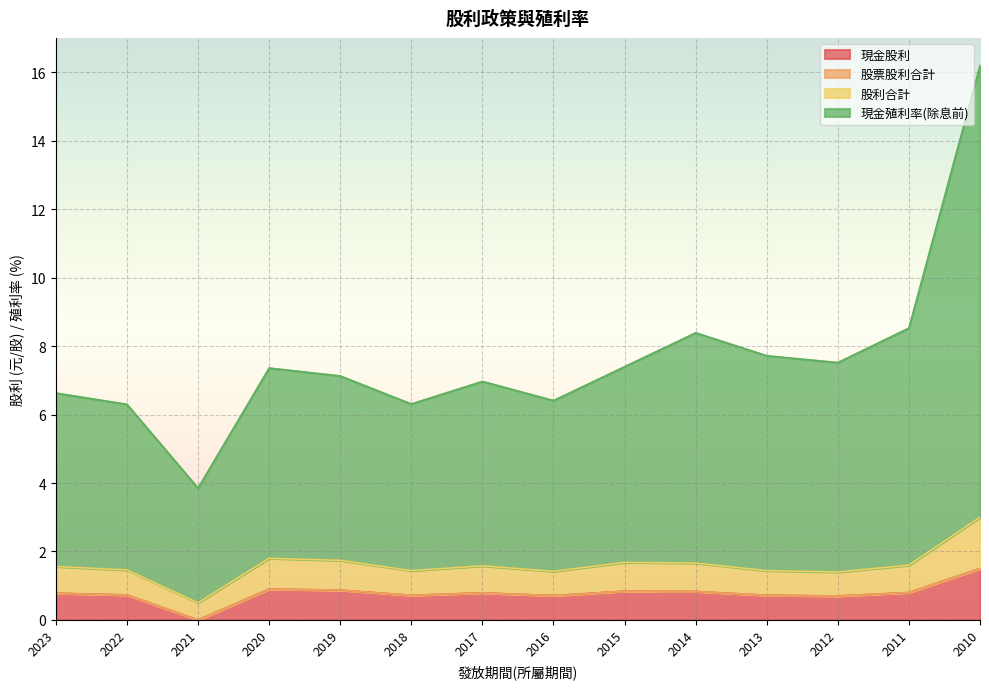

True or false: 現金股利 has more than 1 points higher than both neighbors.

True